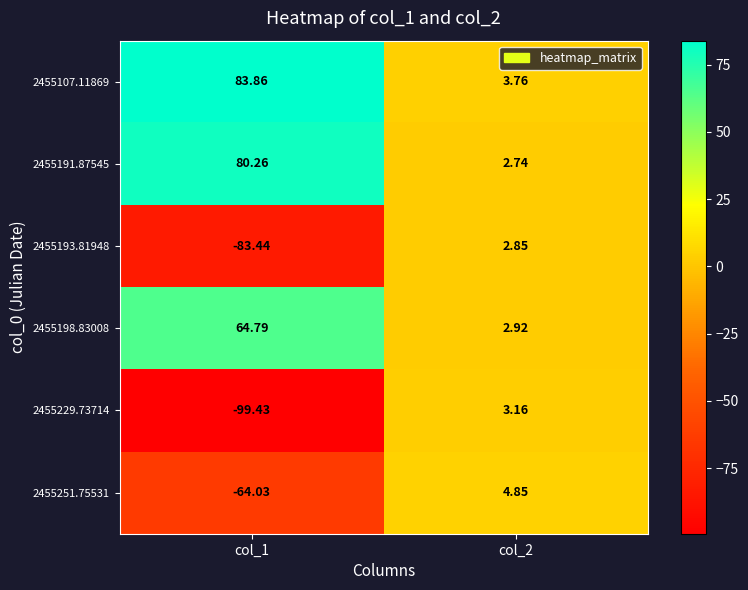

Is the value of 2455193.81948 at col_2 greater than the value of 2455107.11869 at col_1?

No